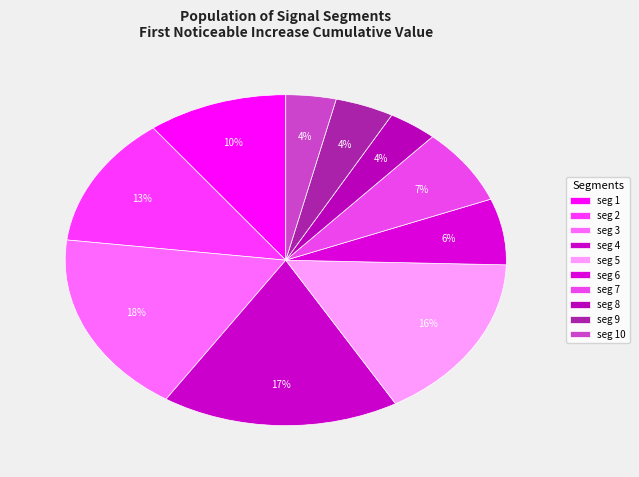

How many segments does this pie chart have?

10